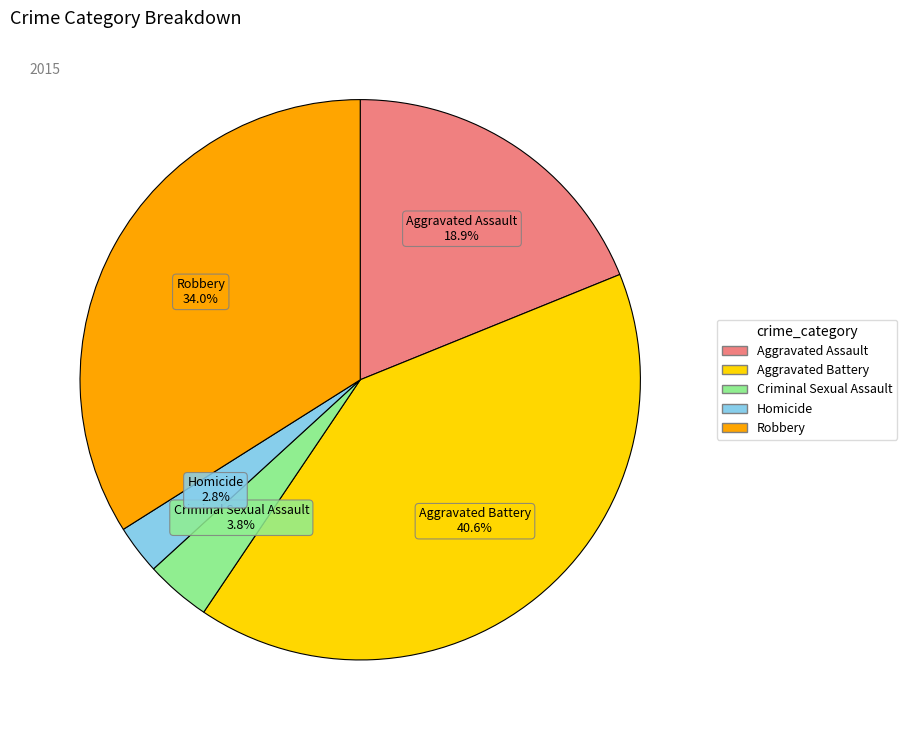

To the nearest percent, what is the difference between the Aggravated Battery and Aggravated Assault slice percentages?

22%